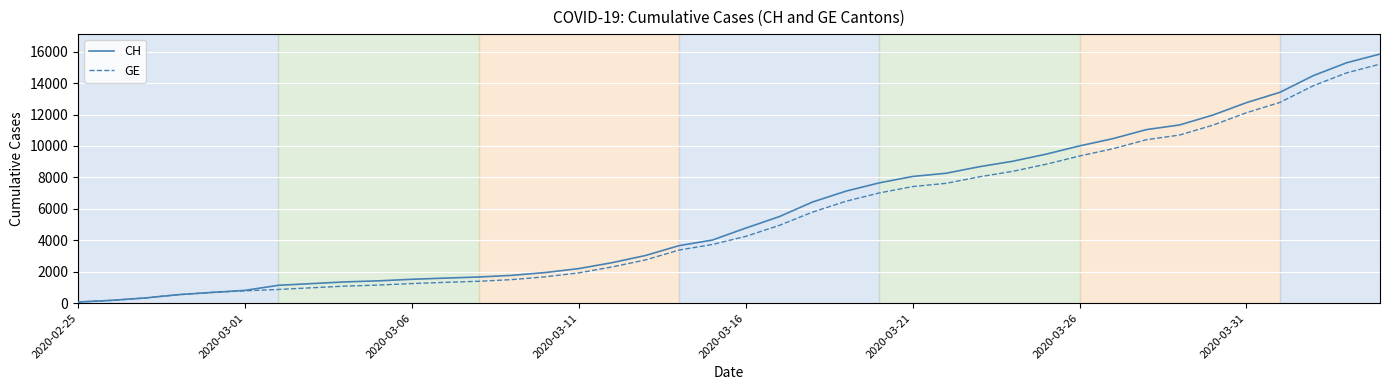

What is the average value of the CH series?

5834